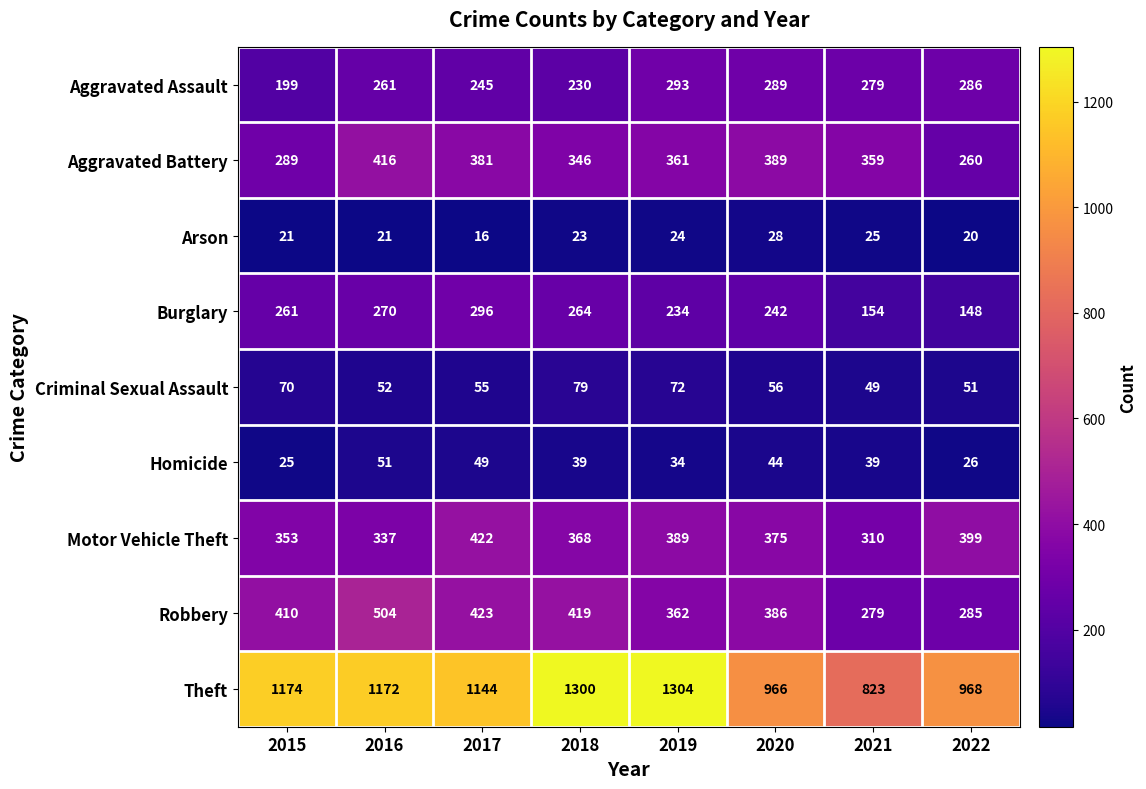

What is the difference between the highest and lowest values at 2022?

948